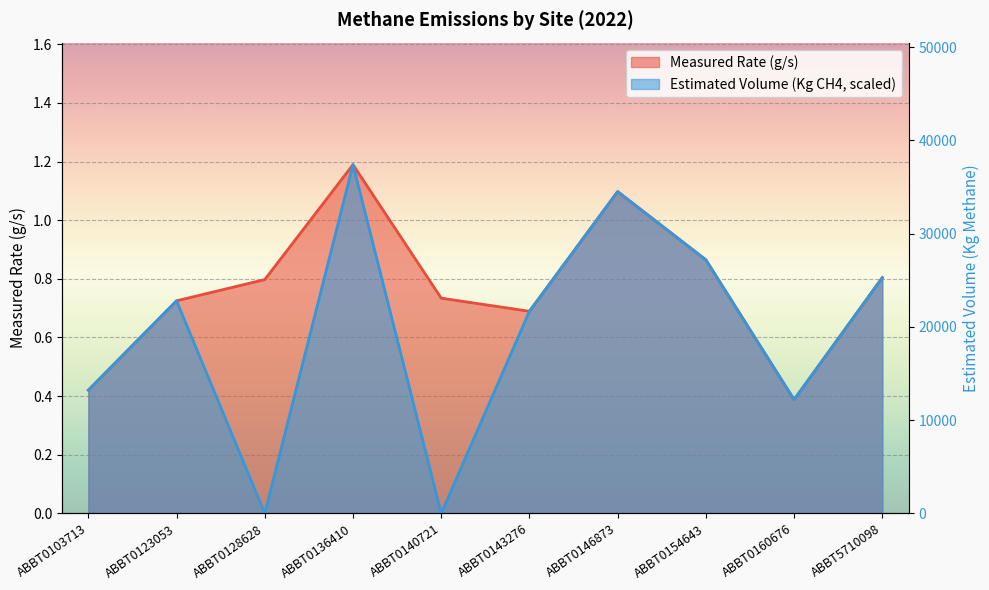

What is the greatest value displayed?

1.2